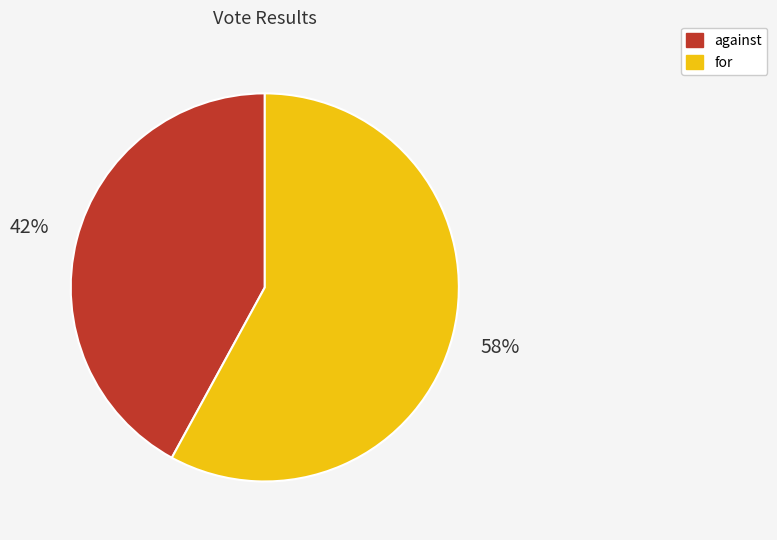

Is there a majority slice in this chart?

Yes